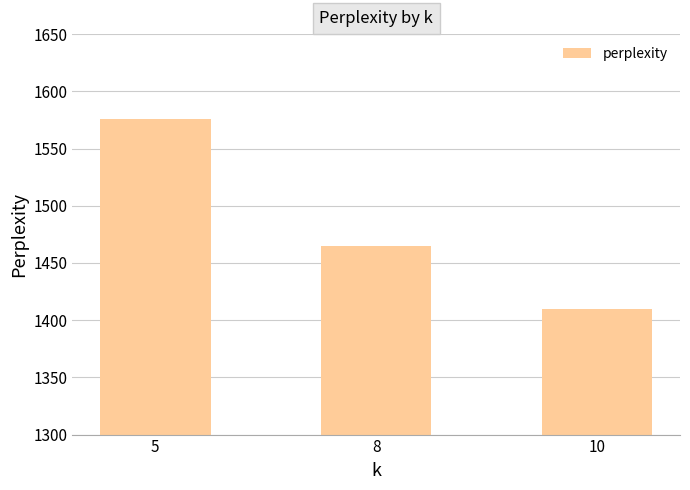

Does the chart contain any negative values?

No